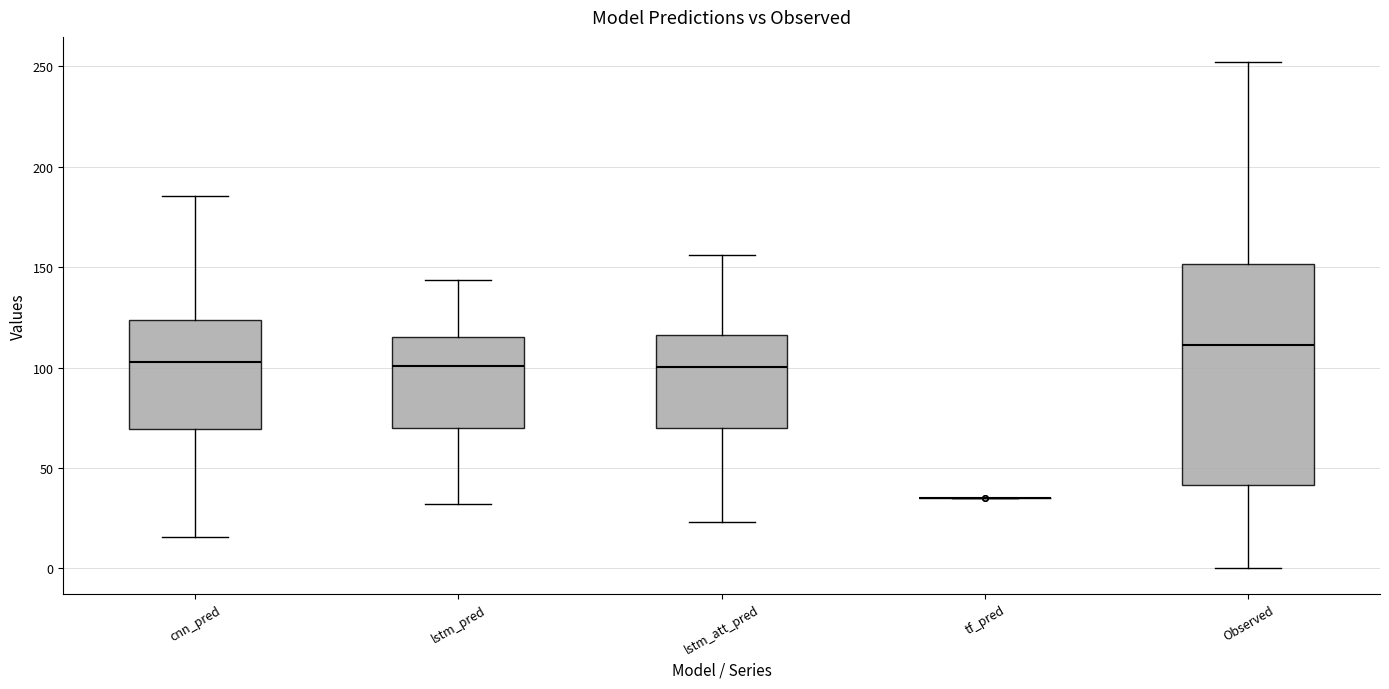

Reading left to right, transcribe this box plot: for each box, give where its median line is, the range the box spans, and where its two whiskers end, as read against the y-axis. The values are not printed on the chart, so give them approximately, as read against the axis.

cnn_pred: median 105, box 70 to 125, whiskers 15 to 185
lstm_pred: median 100, box 70 to 115, whiskers 30 to 145
lstm_att_pred: median 100, box 70 to 115, whiskers 25 to 155
tf_pred: box collapsed to a line at 35, whiskers 35 to 35
Observed: median 110, box 40 to 150, whiskers 0 to 250